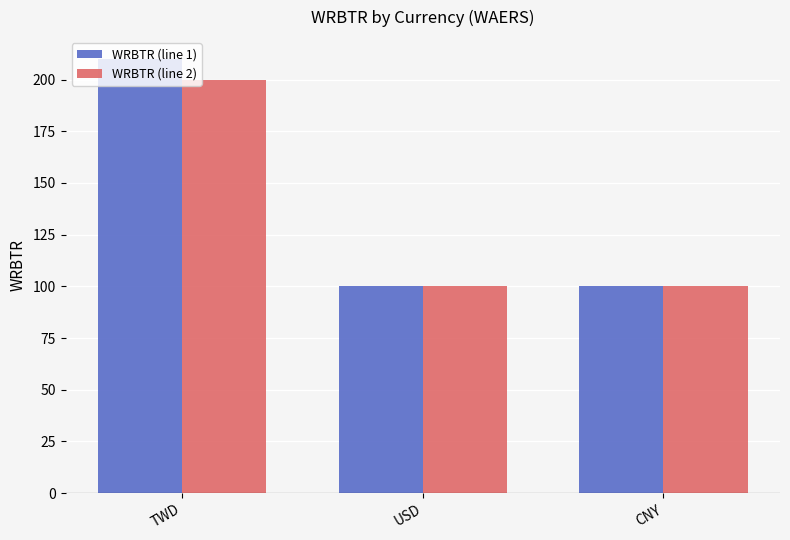

Between TWD and USD, which series saw the biggest shift?

WRBTR (line 1)